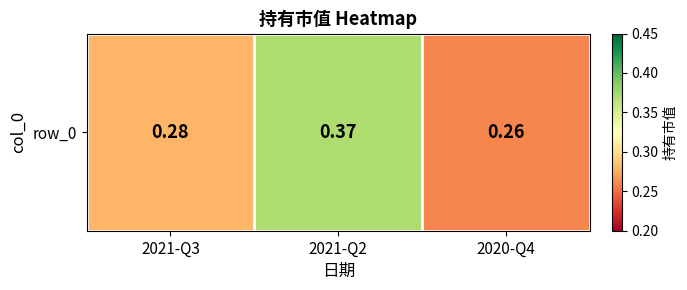

True or false: the data shows 0.1 at 2020-Q4.

False